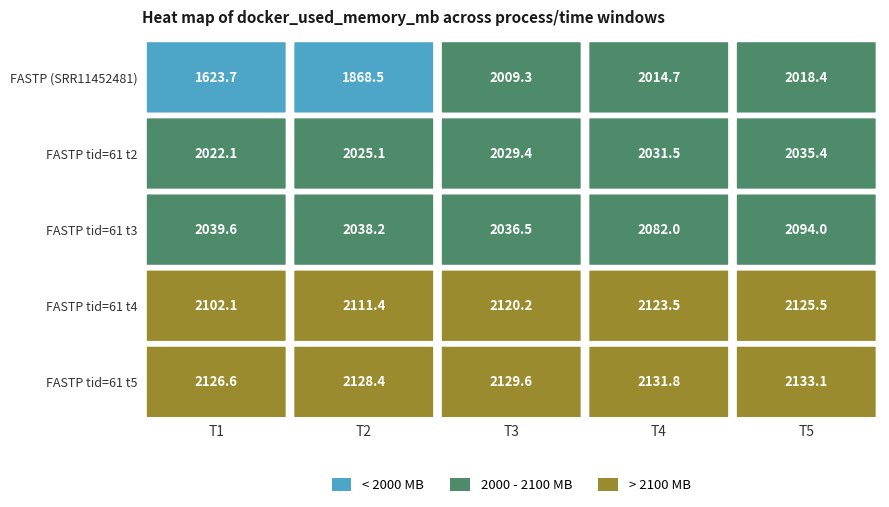

The value of FASTP tid=61 t4 at 2 is 1448.3. True or false?

False